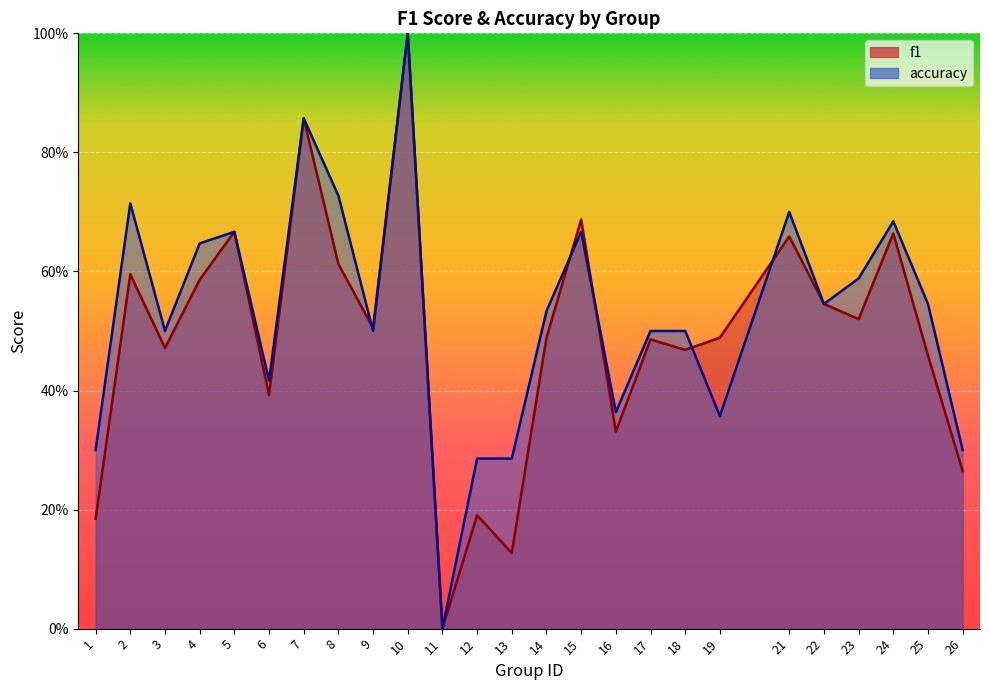

Which series has the largest total across all categories?

accuracy